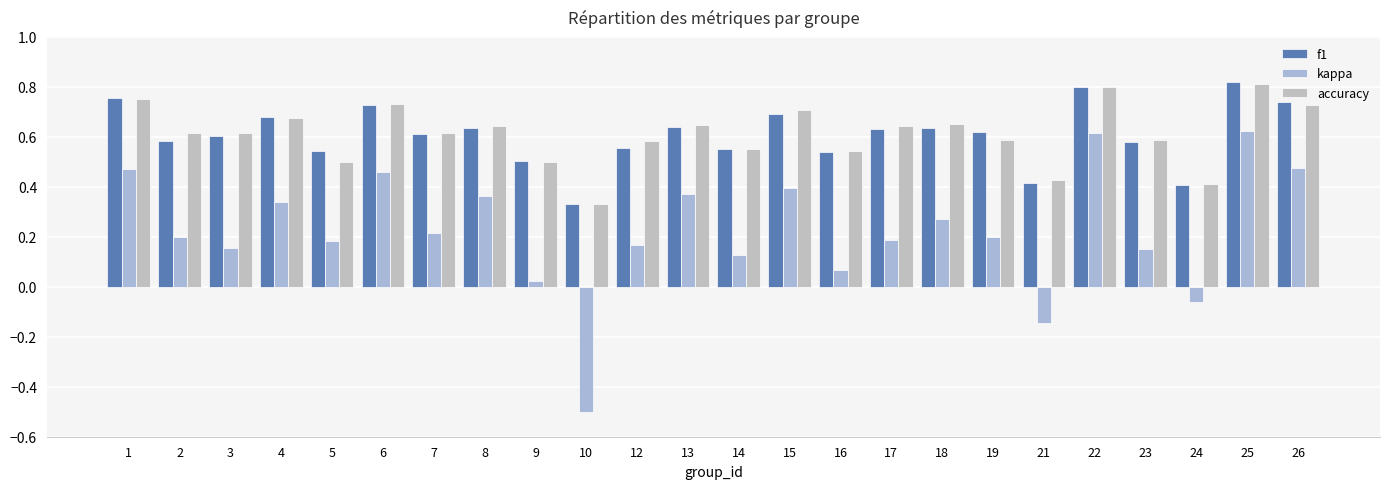

At how many categories does at least one series exceed 0?

24